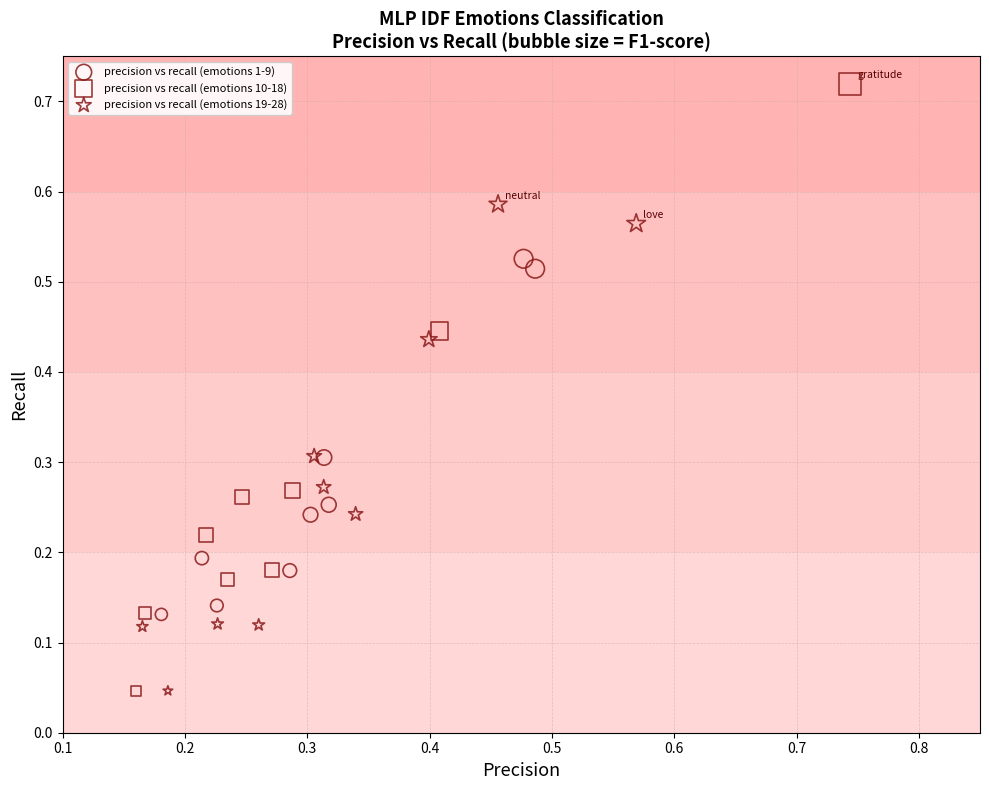

Which series reaches the maximum Y coordinate?

precision vs recall (emotions 10-18)